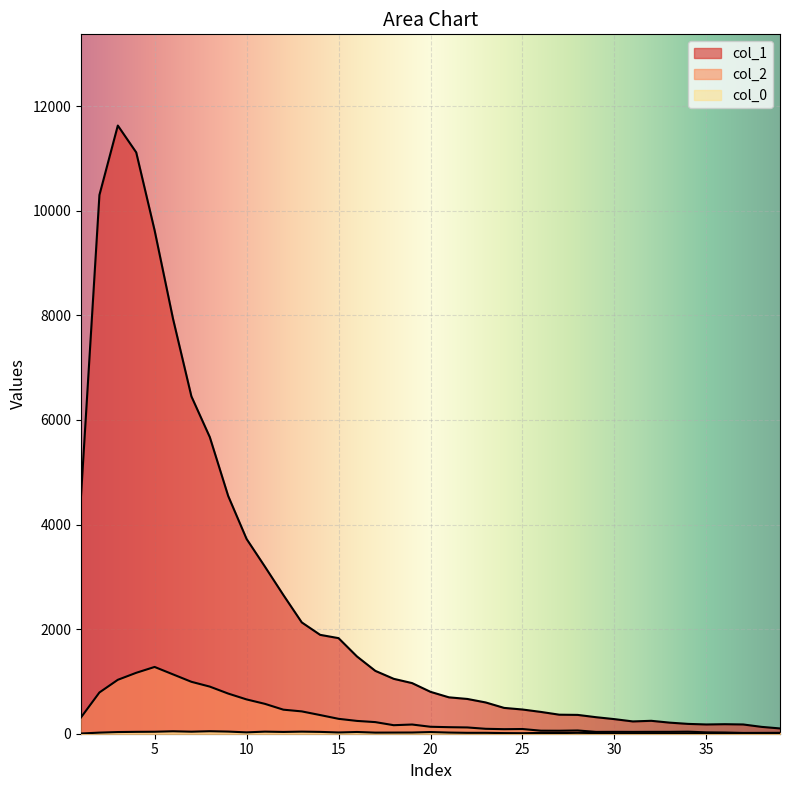

Reading left to right, extract all data points from this chart.

col_1: 1=4554	2=10303	3=11631	4=11118	5=9627	6=7937	7=6452	8=5673	9=4547	10=3725	11=3194	12=2653	13=2129	14=1891	15=1828	16=1478	17=1202	18=1050	19=968	20=801	21=696	22=665	23=598	24=494	25=463	26=417	27=364	28=360	29=316	30=279	31=235	32=247	33=212	34=188	35=177	36=182	37=177	38=131	39=101
col_2: 1=312	2=789	3=1031	4=1165	5=1277	6=1135	7=993	8=901	9=768	10=656	11=571	12=460	13=427	14=357	15=285	16=245	17=222	18=163	19=176	20=133	21=125	22=120	23=94	24=87	25=90	26=58	27=57	28=62	29=35	30=36	31=35	32=36	33=36	34=39	35=26	36=23	37=15	38=16	39=17
col_0: 1=4	2=21	3=32	4=36	5=38	6=47	7=39	8=48	9=41	10=26	11=40	12=34	13=40	14=35	15=24	16=33	17=21	18=22	19=23	20=32	21=22	22=17	23=17	24=12	25=10	26=15	27=13	28=17	29=13	30=8	31=5	32=8	33=7	34=6	35=13	36=13	37=9	38=7	39=5